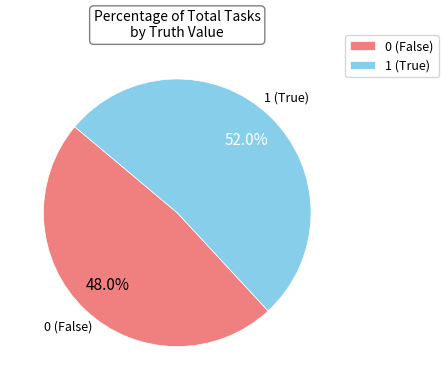

Is it true that 1 is 52% of the pie?

True